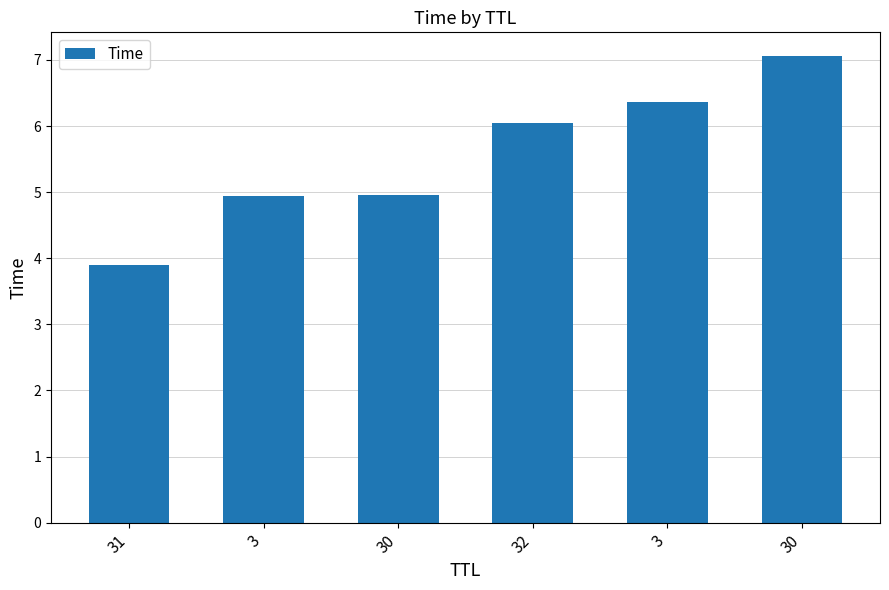

Does the chart contain any negative values?

No